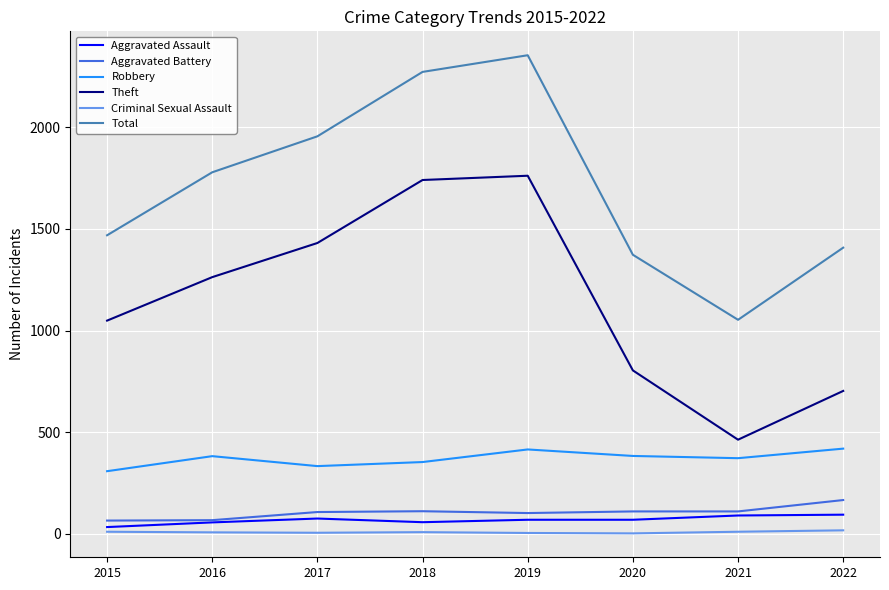

The value of Robbery at 2022 is 419. True or false?

True